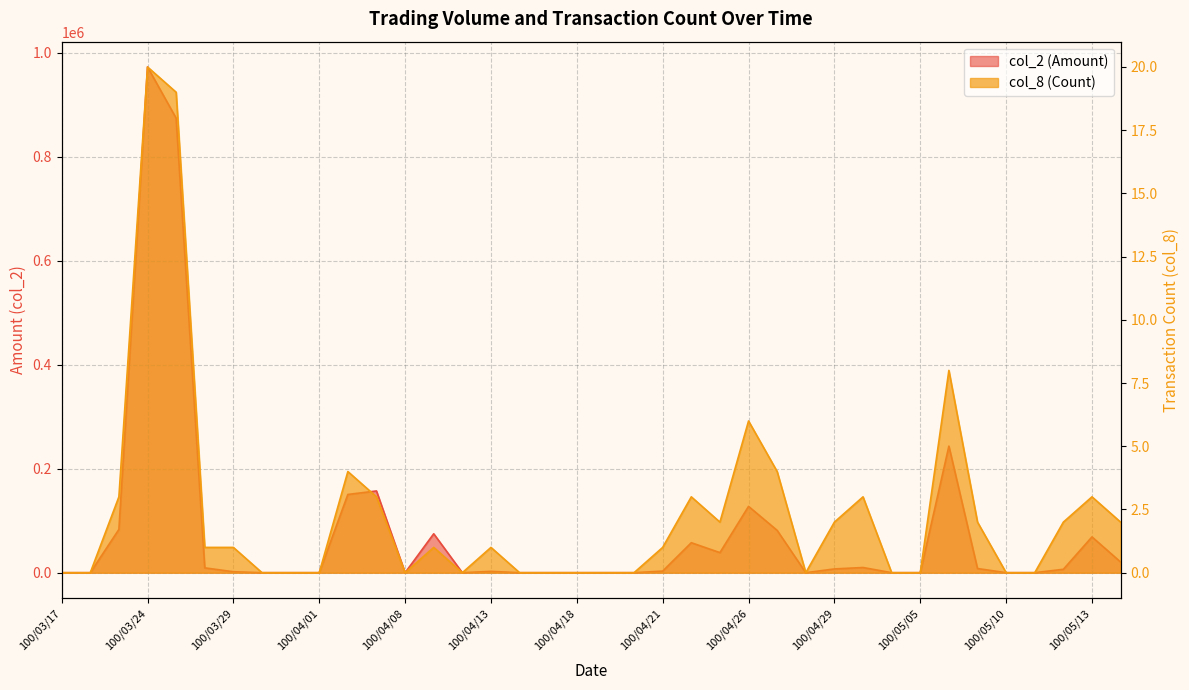

How many interior local peaks does the col_8 series have?

9